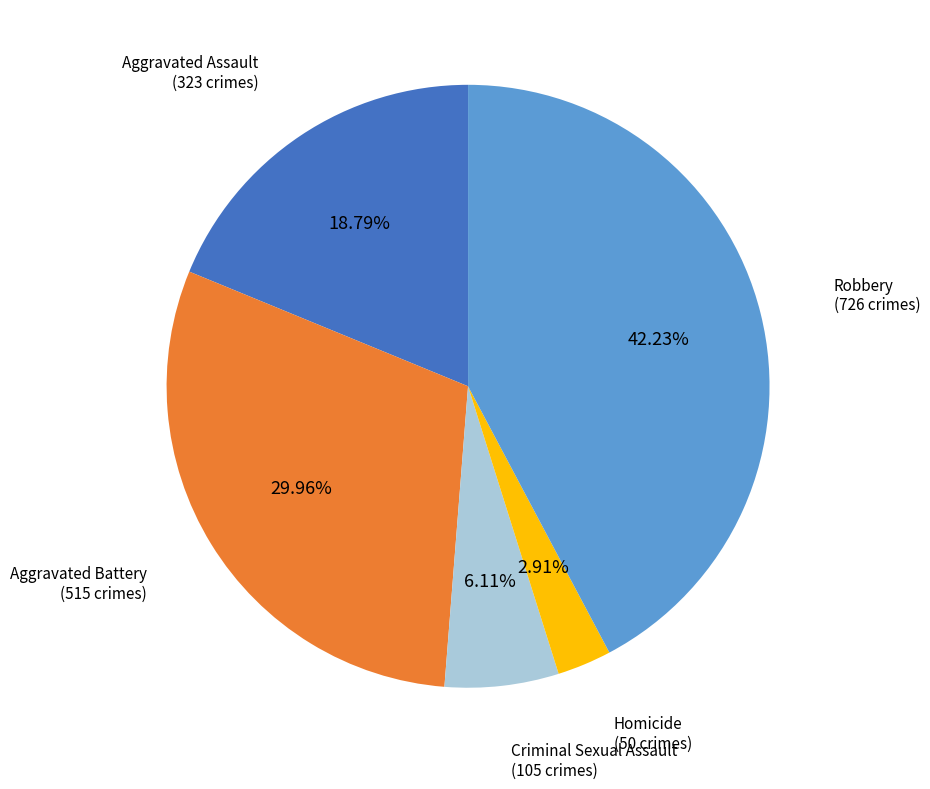

To the nearest percent, what is the difference between the largest and smallest slice percentages?

39%